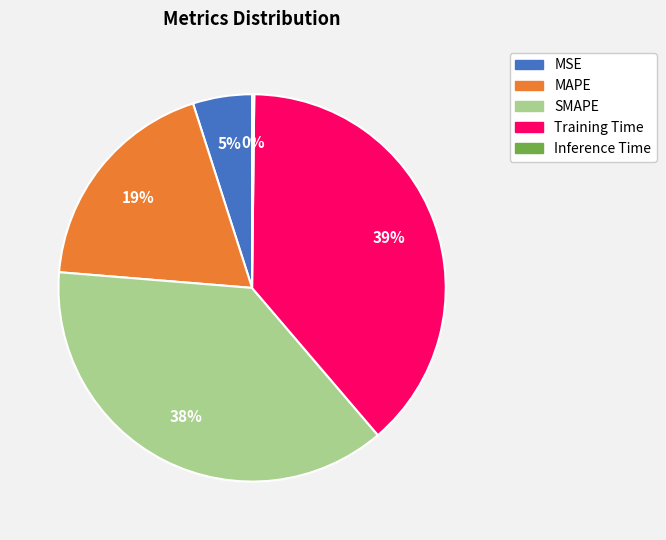

Do SMAPE and MAPE together represent more than half of the pie?

Yes